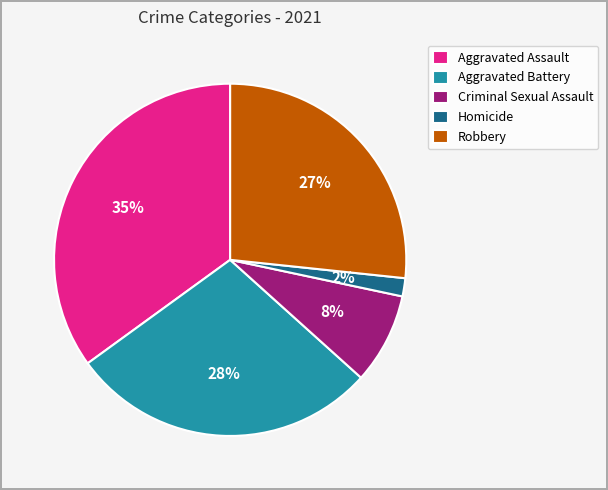

To the nearest percent, what portion does Aggravated Assault represent?

35%